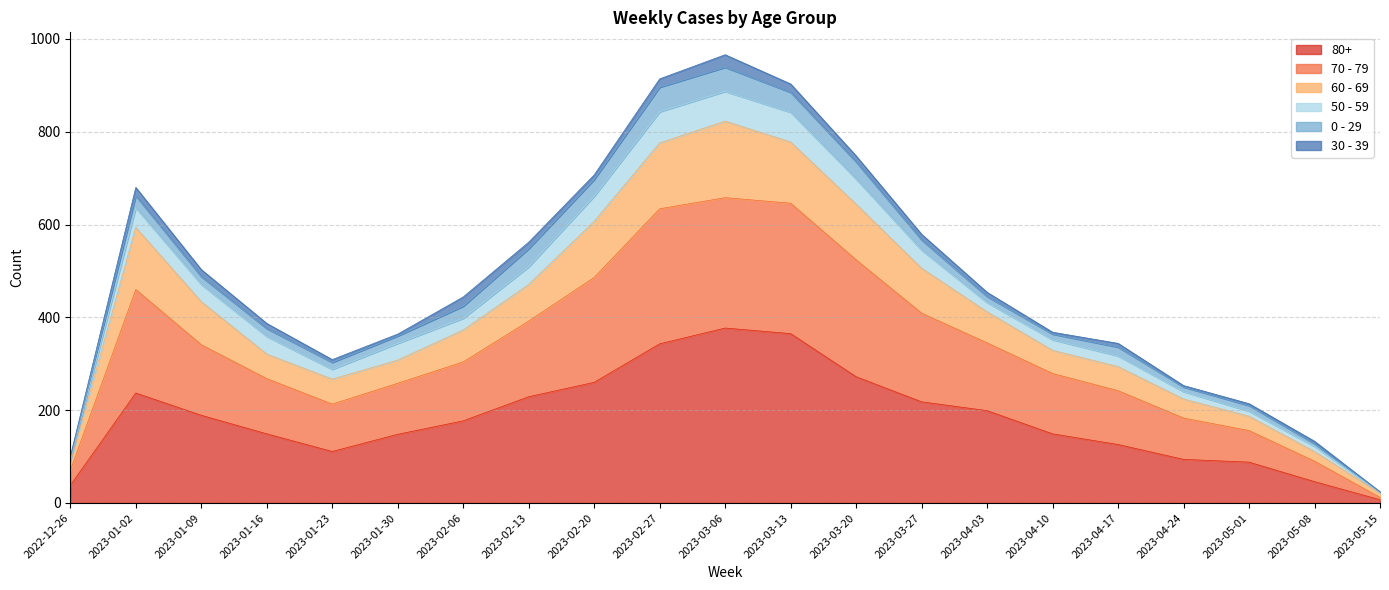

The value of 80+ at 2023-04-10 is 149. True or false?

True